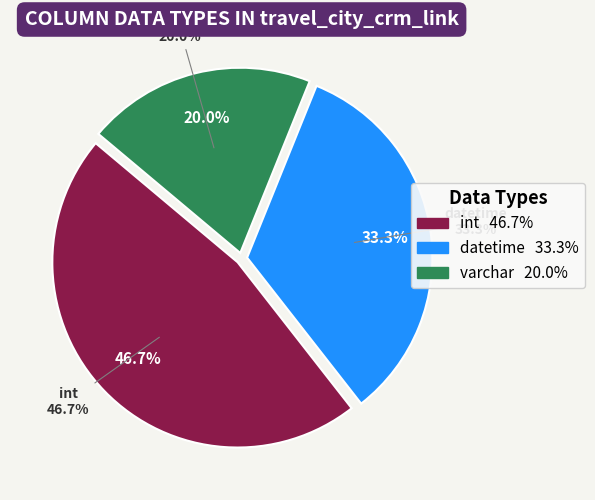

What is the change in value from int to datetime?

-2